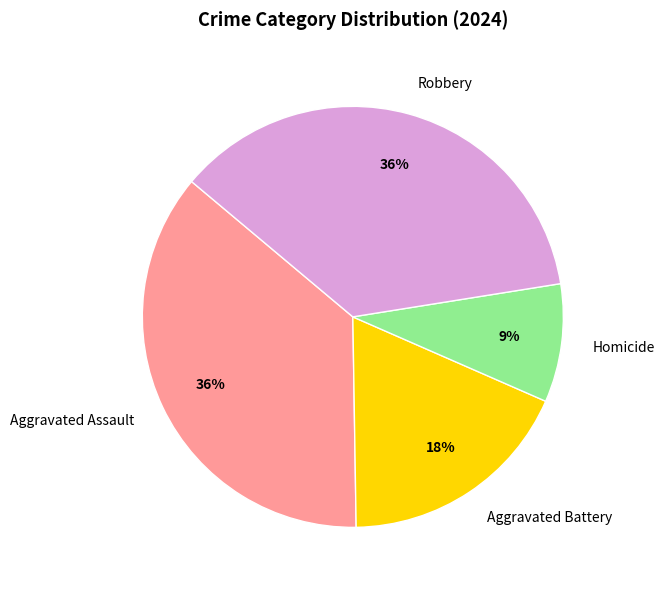

Is the sum of Robbery and Aggravated Battery greater than half?

Yes